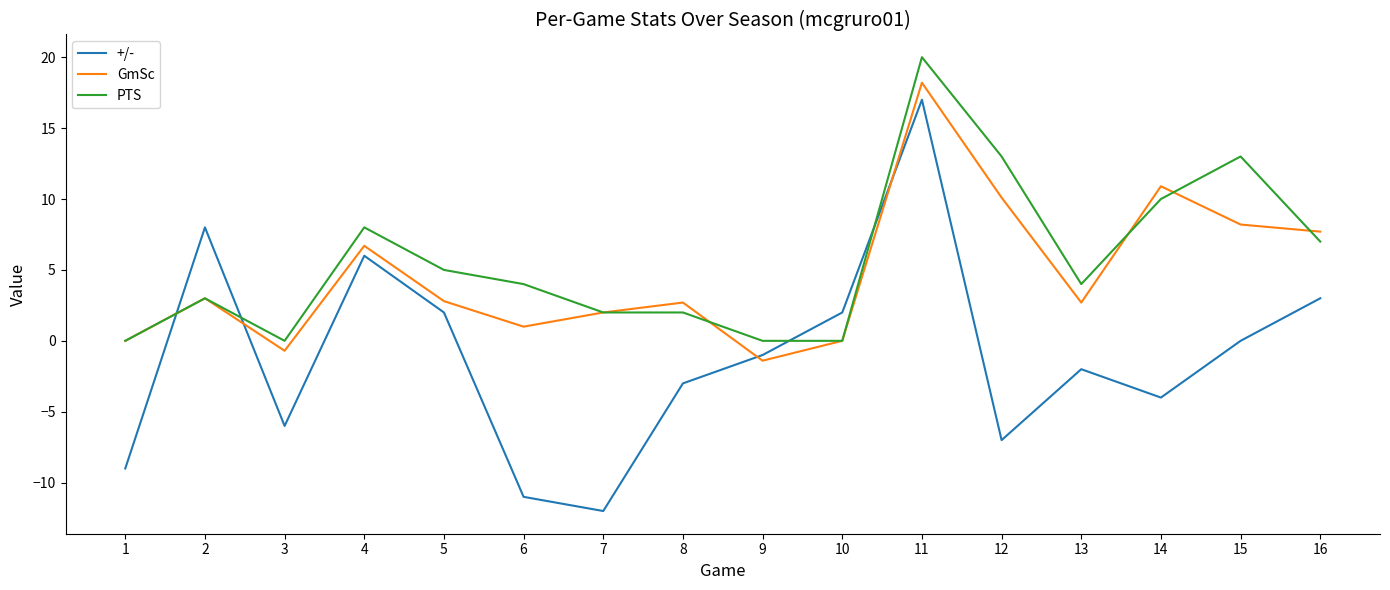

Rank the series at 14 from highest to lowest value.

GmSc, PTS, +/-